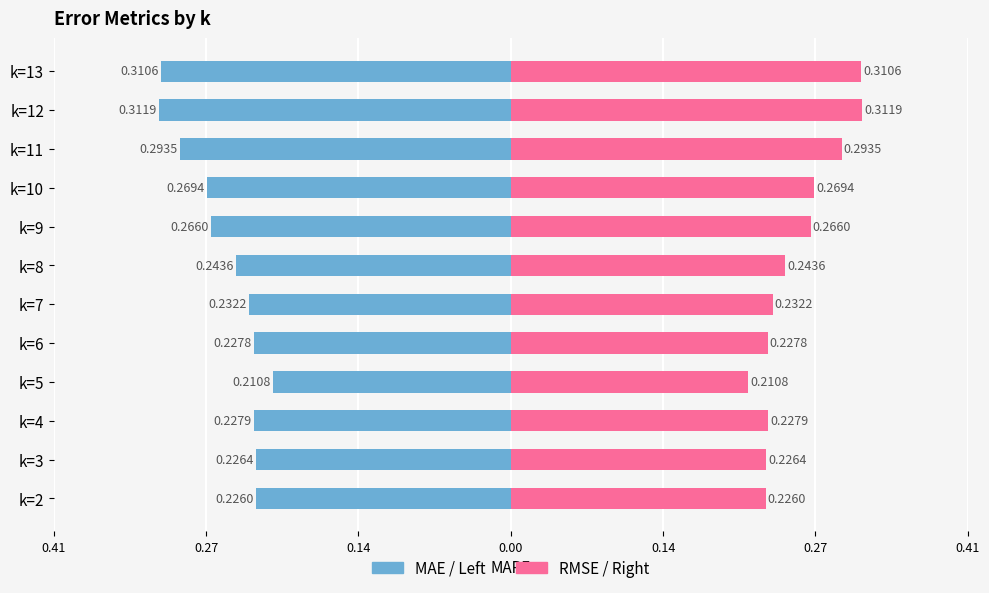

True or false: MAE (blue) has a value of -0.1 at k=4.

False